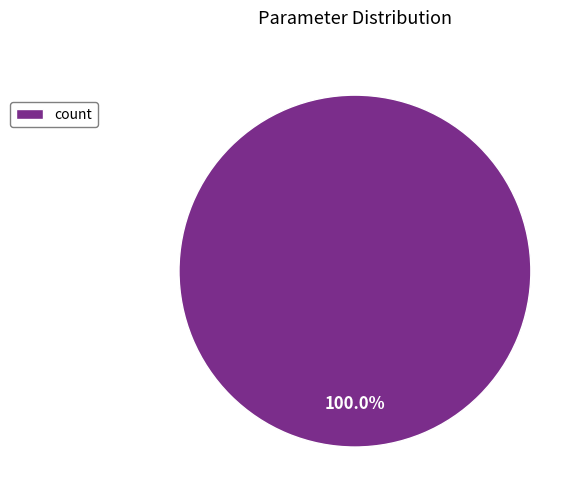

Rank the categories by value from lowest to highest.

count